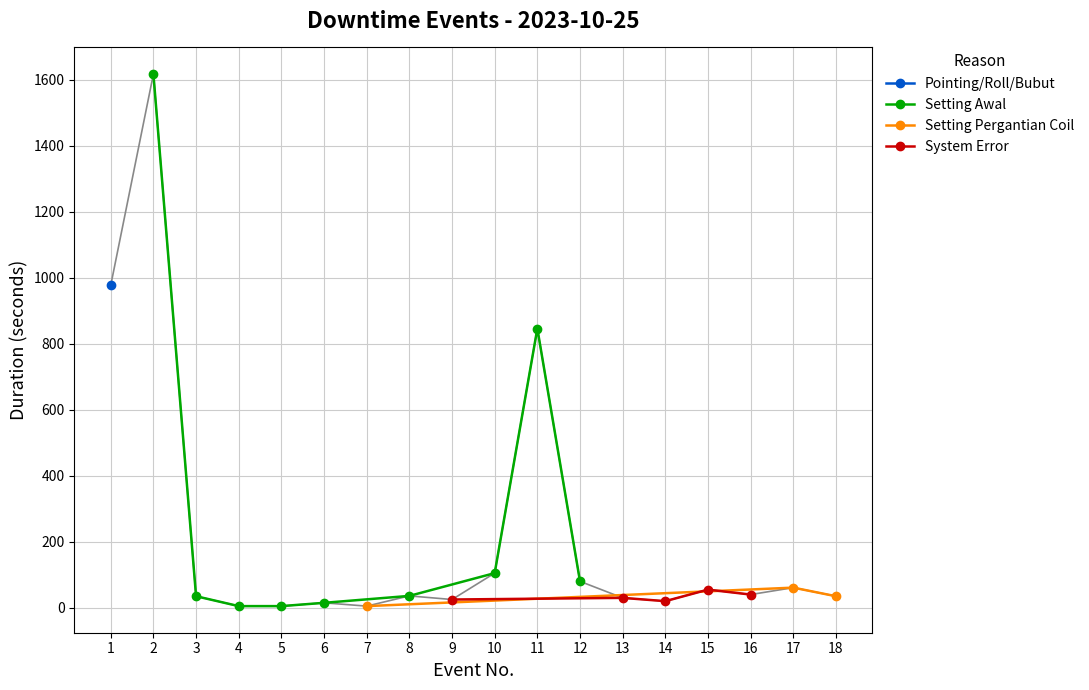

The value at 6 is 15. True or false?

True